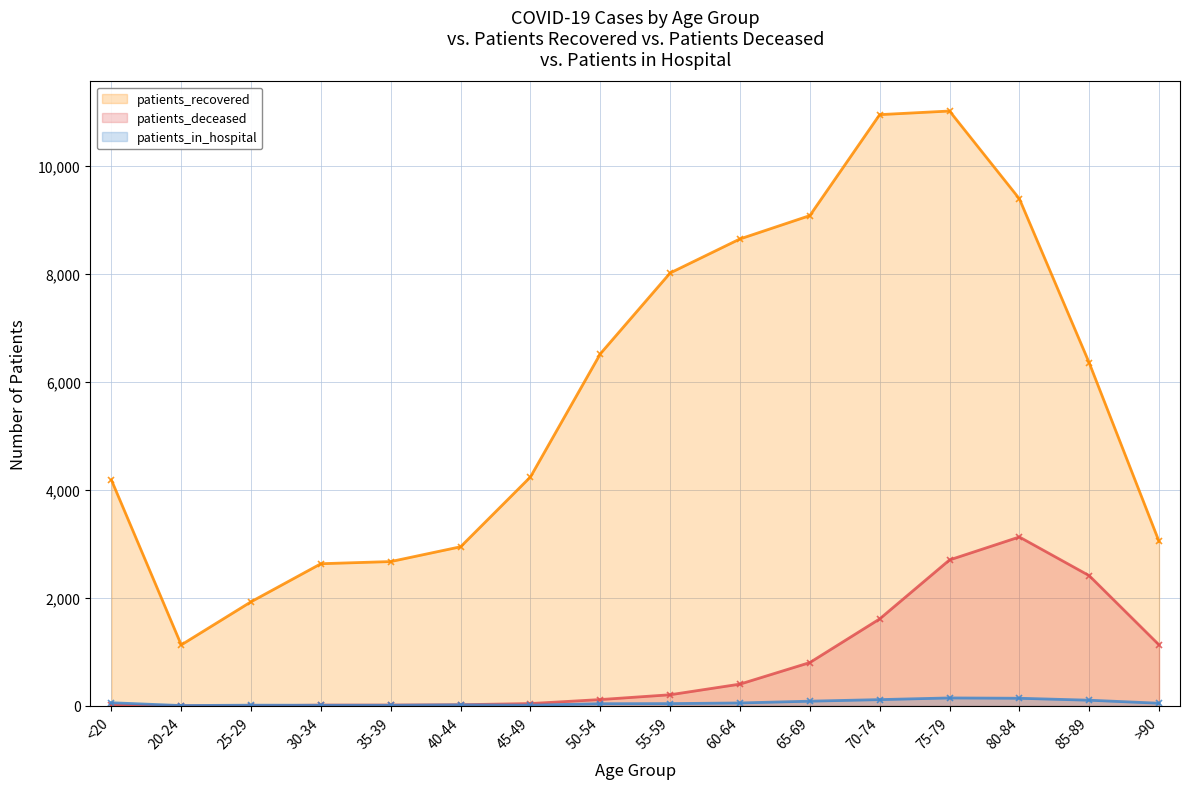

How many interior local peaks does the patients_recovered series have?

1